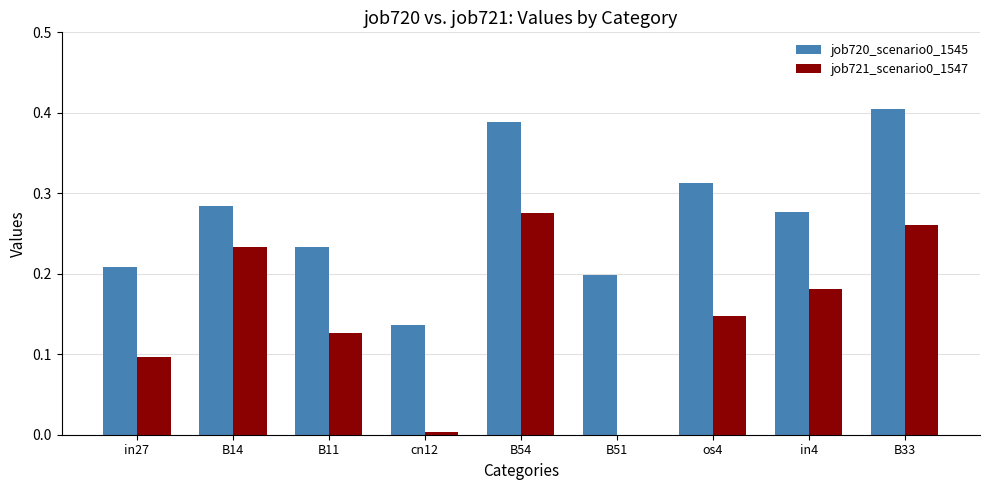

At which label is job720_scenario0_1545 closest to 0?

cn12